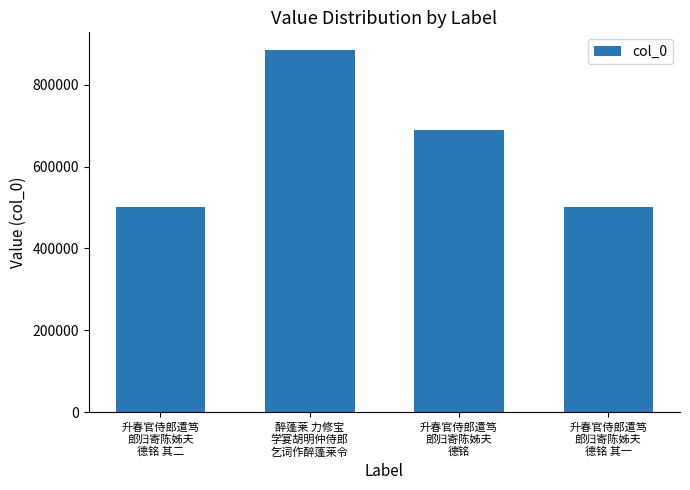

What is the minimum value shown in the chart?

502249